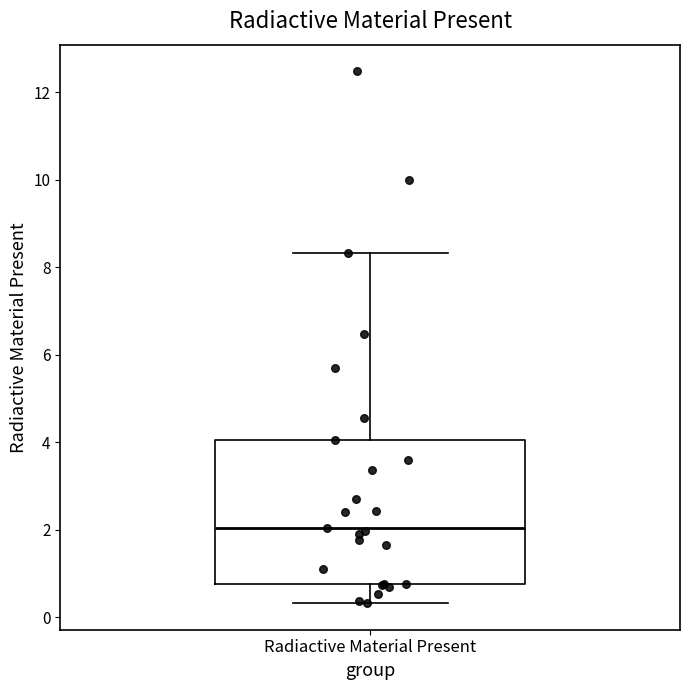

Where does the upper whisker of the box for Radiactive Material Present end on the y-axis? The values are not printed on the chart, so give them approximately, as read against the axis.

8.4